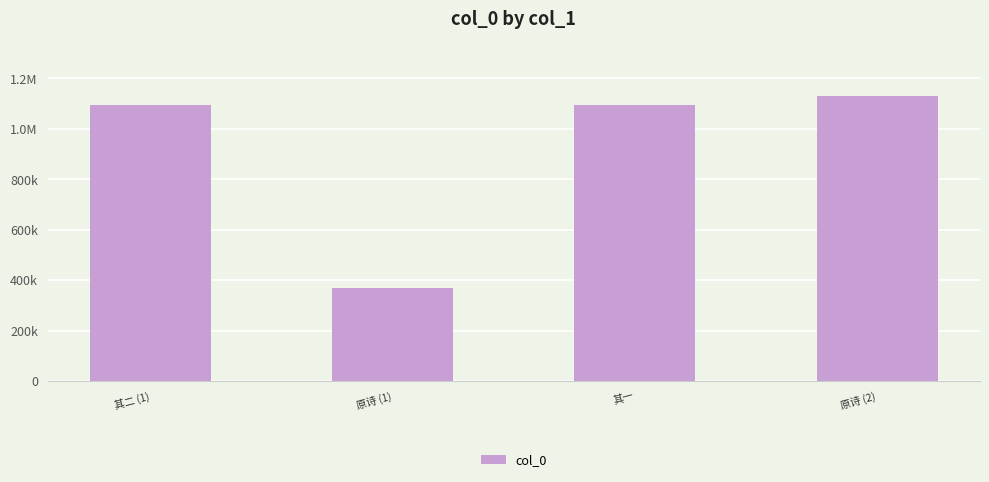

Does the chart contain any negative values?

No